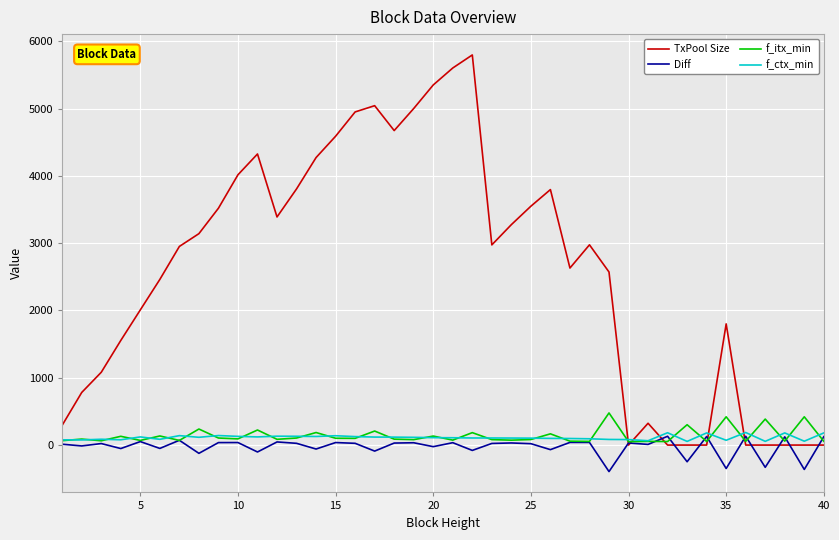

What is the greatest value displayed?

5798.0